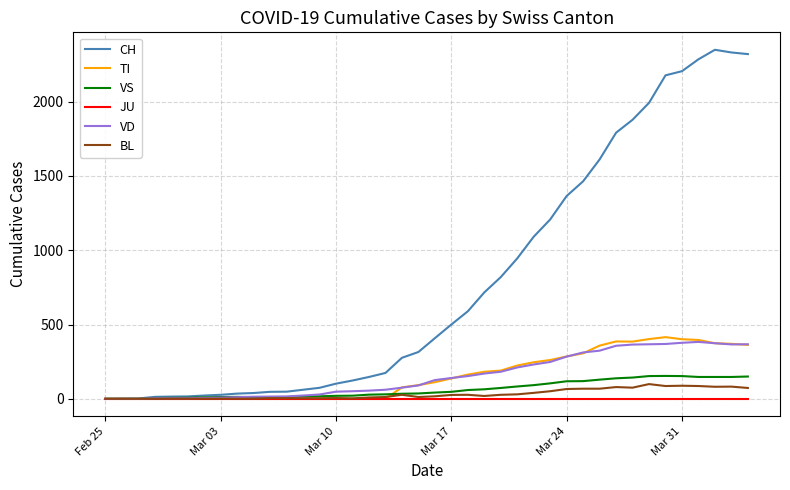

Which series has the widest spread of values?

CH